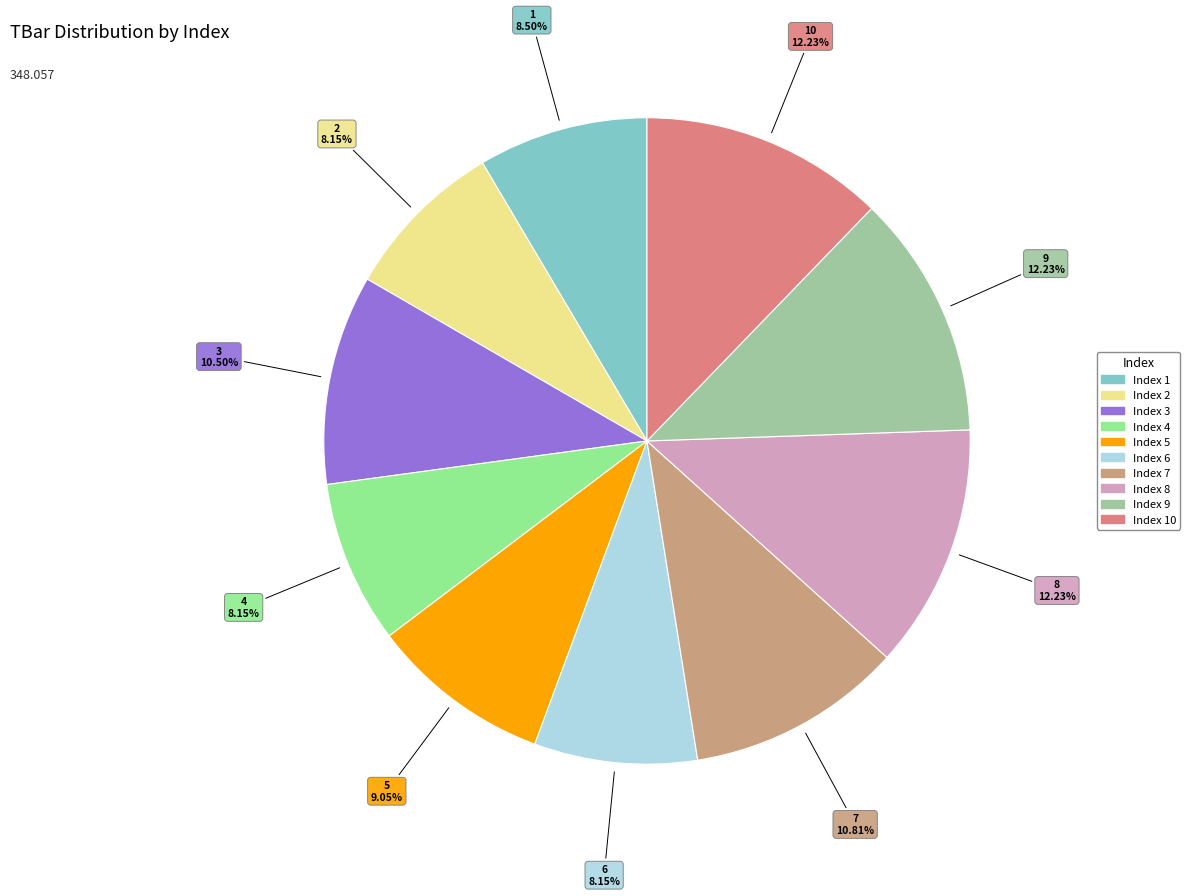

Count the number of slices in the pie.

10